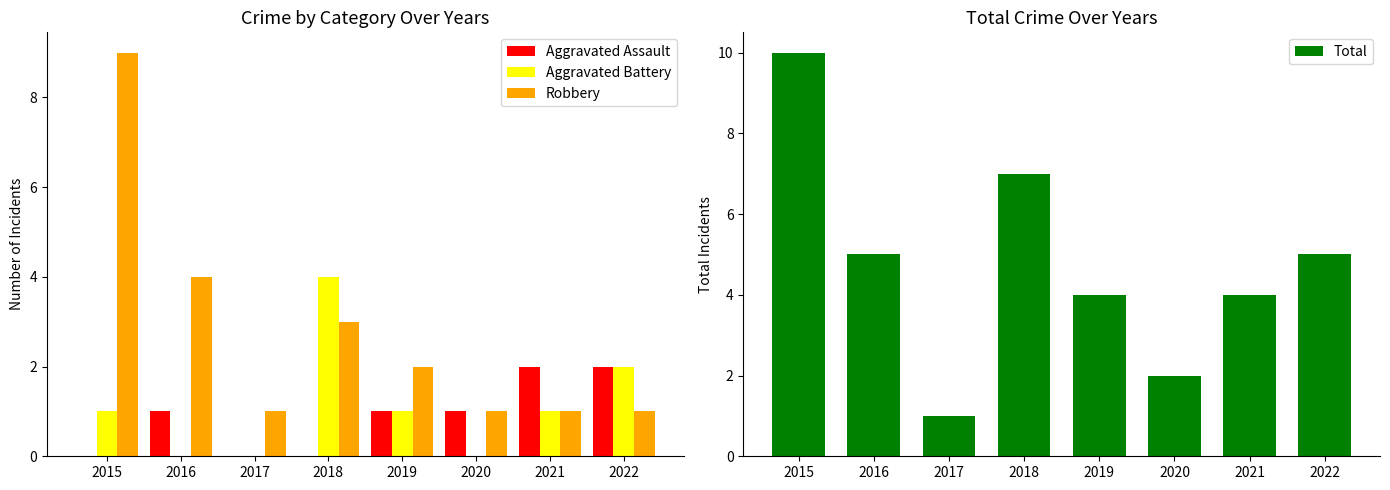

Which series has the largest total across all categories?

Total